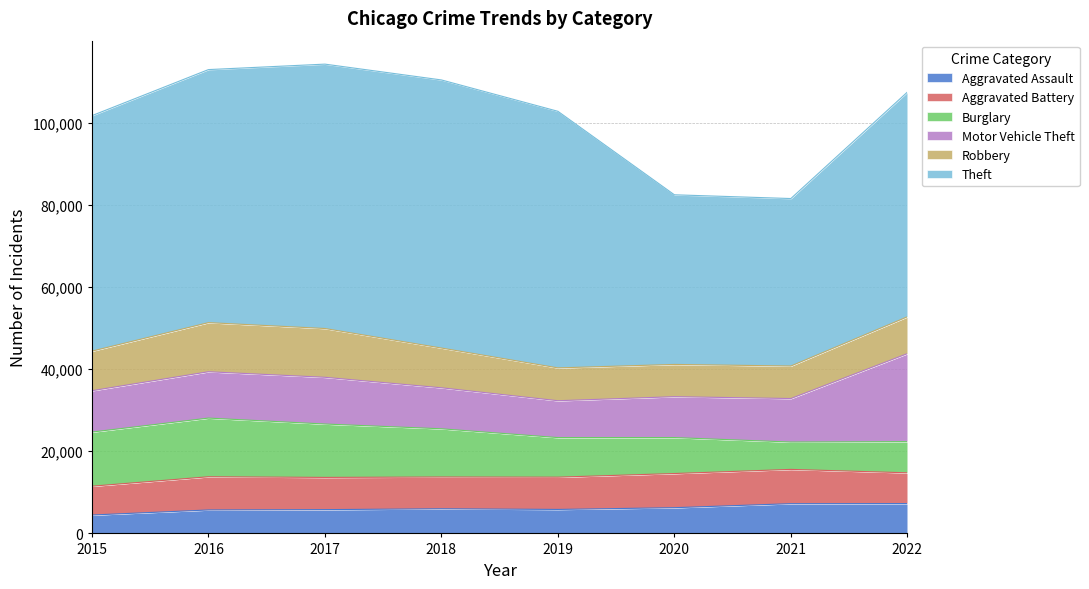

What are all the series names shown in the legend?

Aggravated Assault, Aggravated Battery, Burglary, Motor Vehicle Theft, Robbery, Theft